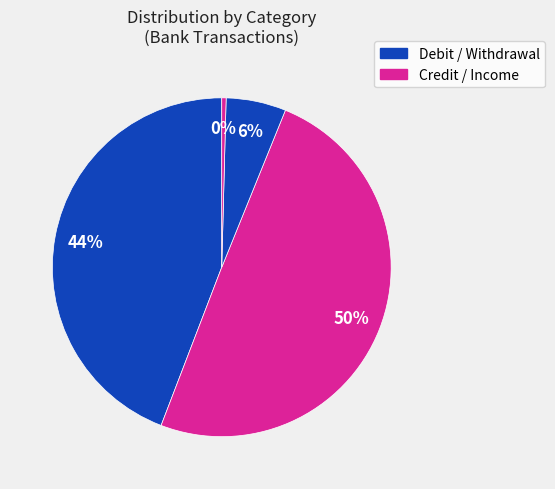

How many segments does this pie chart have?

4